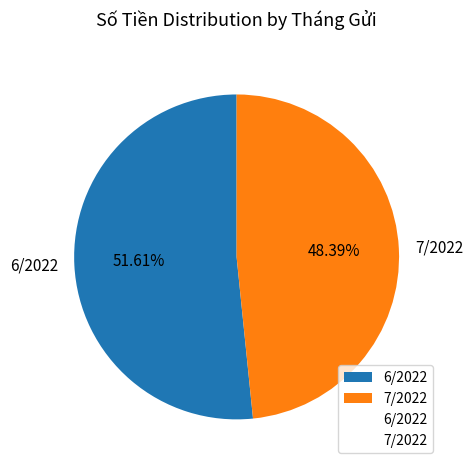

To the nearest percent, what percentage of the pie is 7/2022?

48%